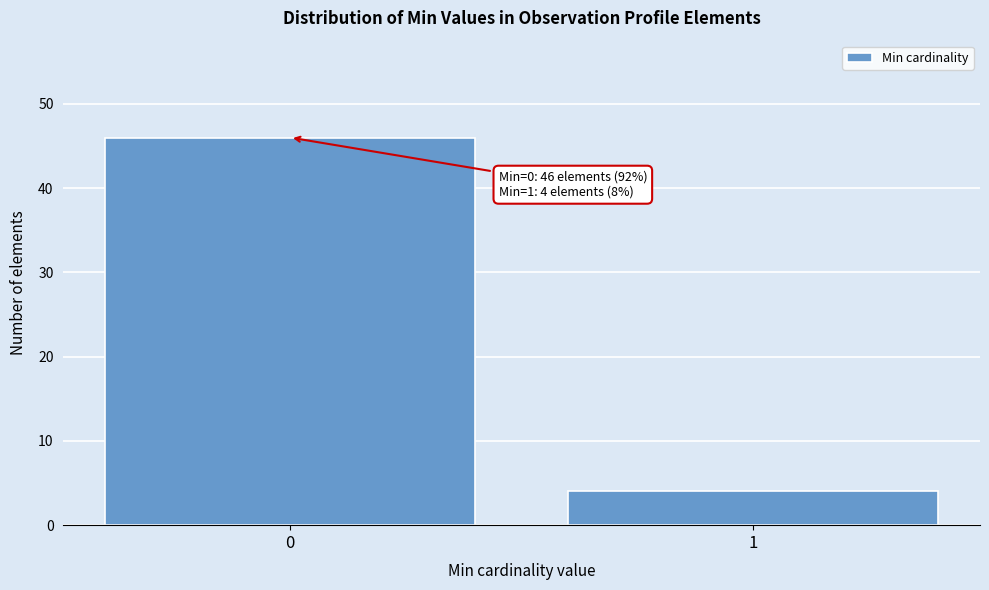

Reading left to right, extract all data points from this chart.

0=46	1=4